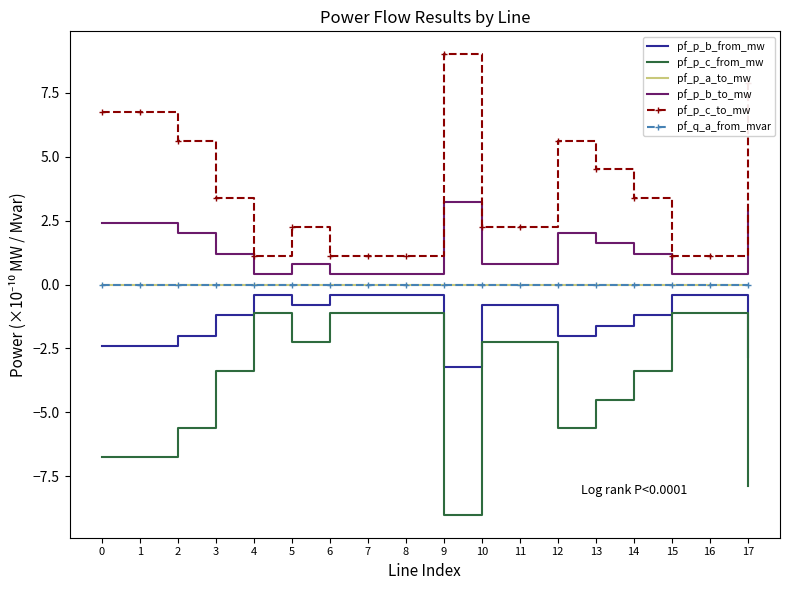

What is the greatest value displayed?

9.0